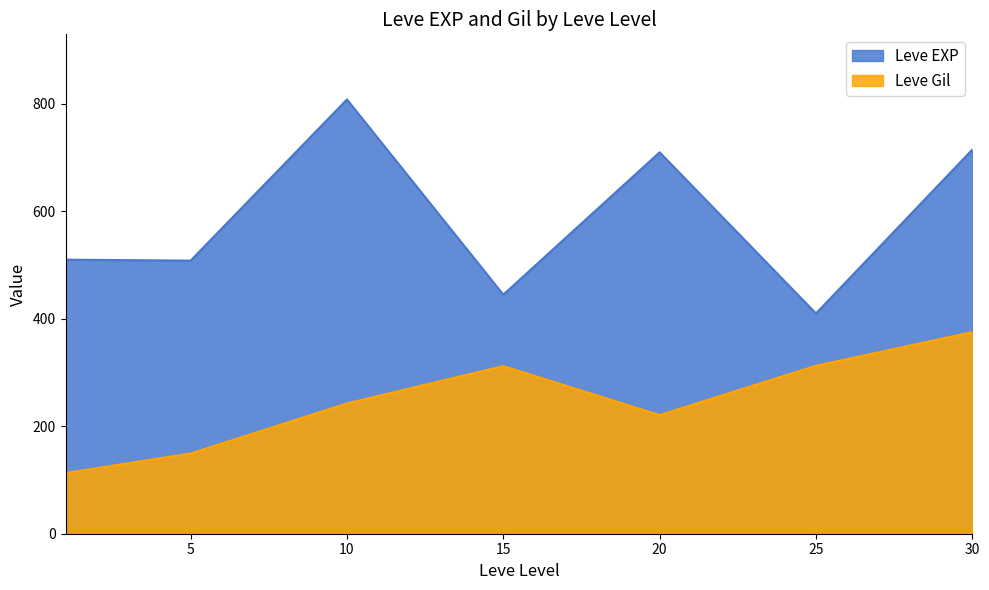

Count the number of categories in the chart.

7